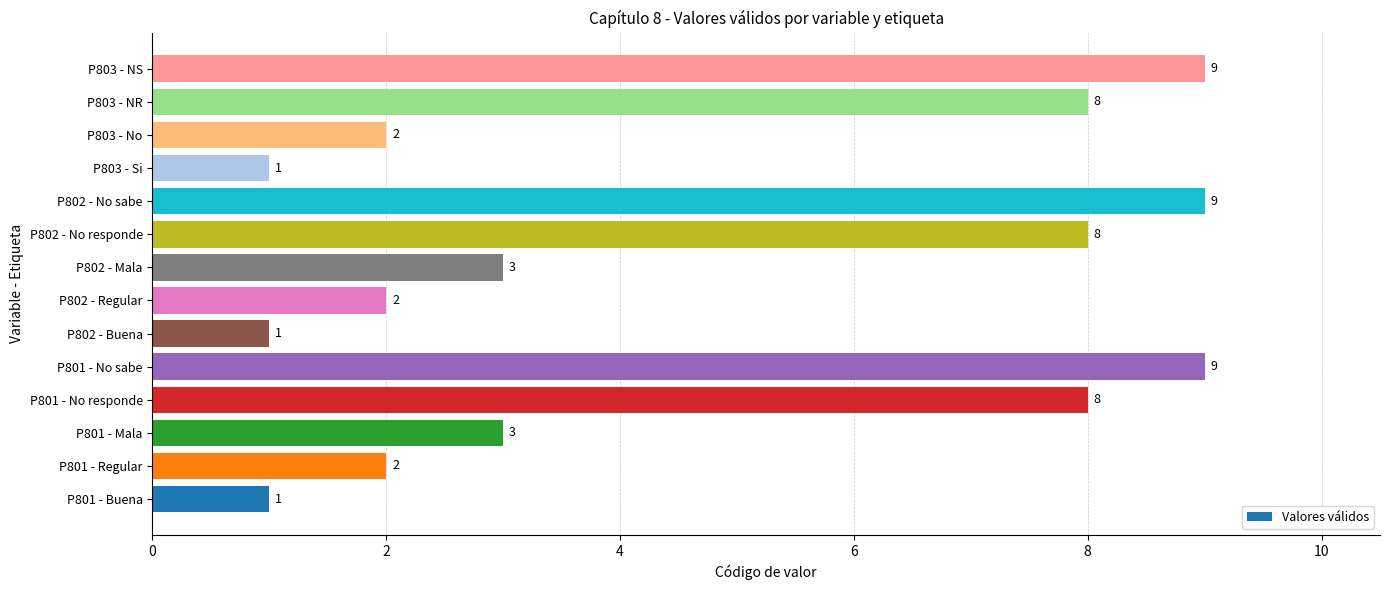

What is the difference between the maximum and minimum values?

8